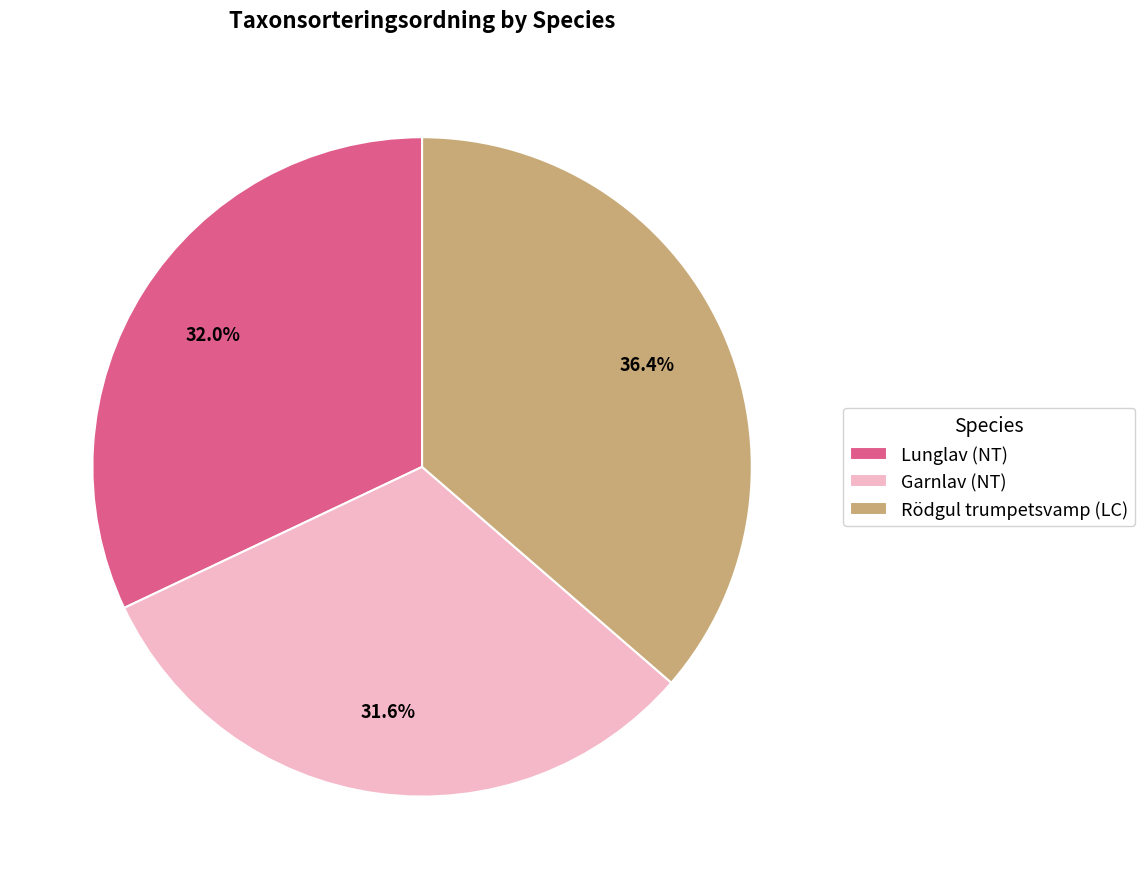

True or false: Rödgul trumpetsvamp (LC) accounts for 24% of the total.

False